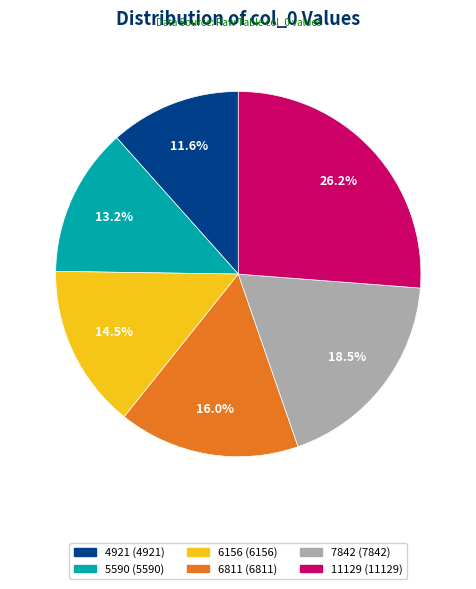

Which has a higher value, 4921 or 5590?

5590